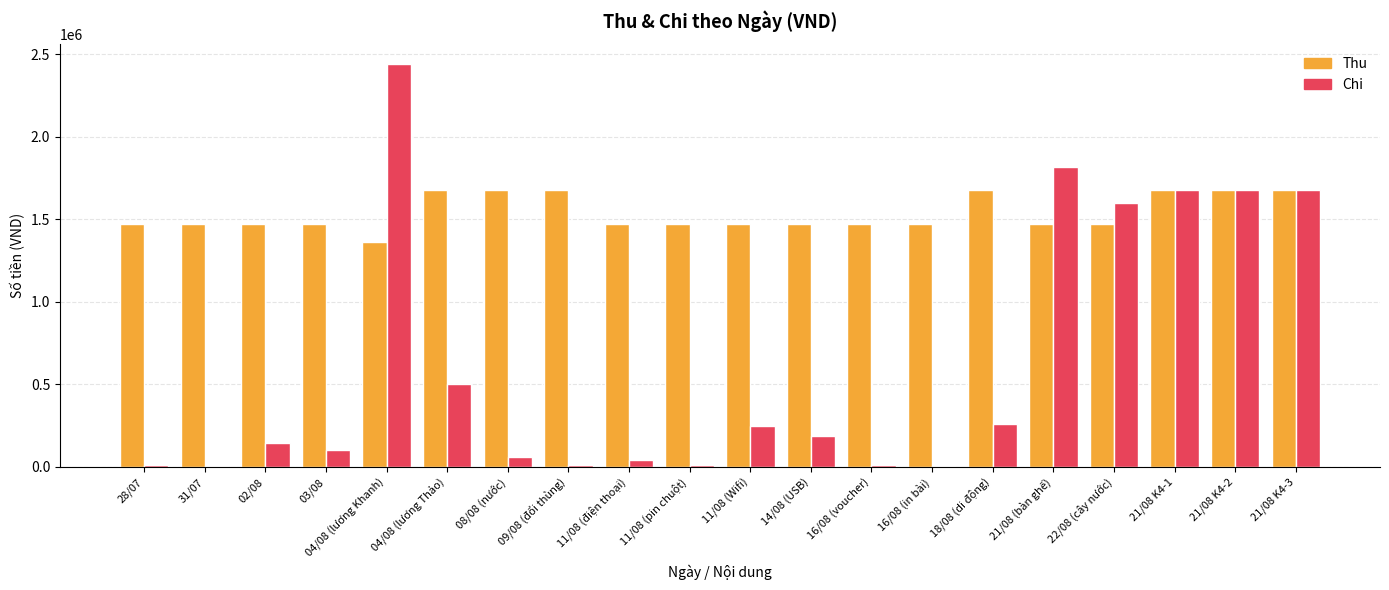

Is the value of Thu at 11/08 (Wifi) greater than the value of Chi at 21/08 K4-3?

No